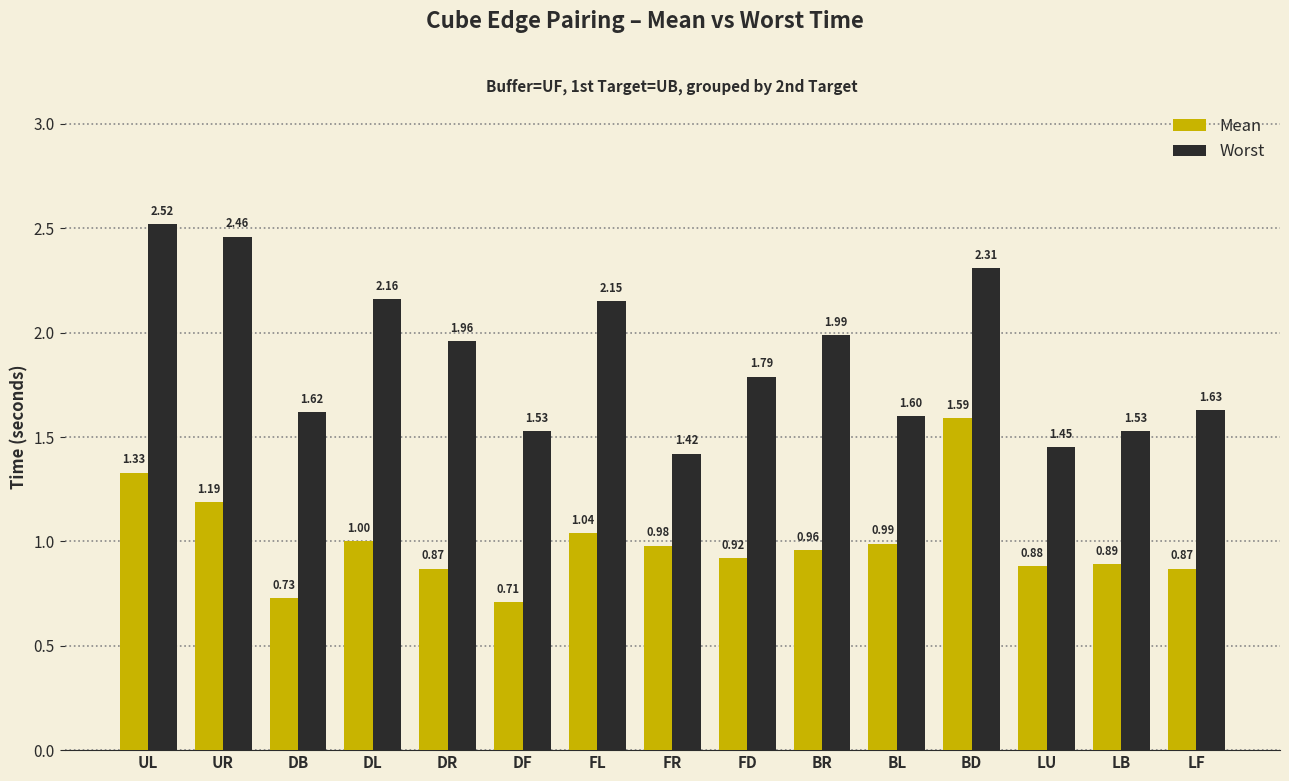

What position from the left is LU?

13